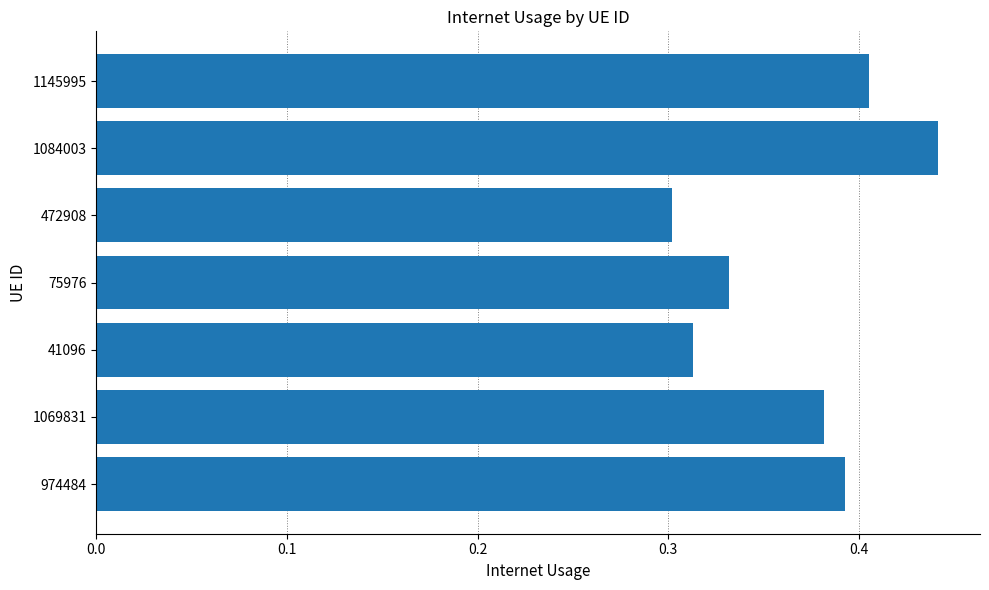

How many values are between 0 and 1?

7